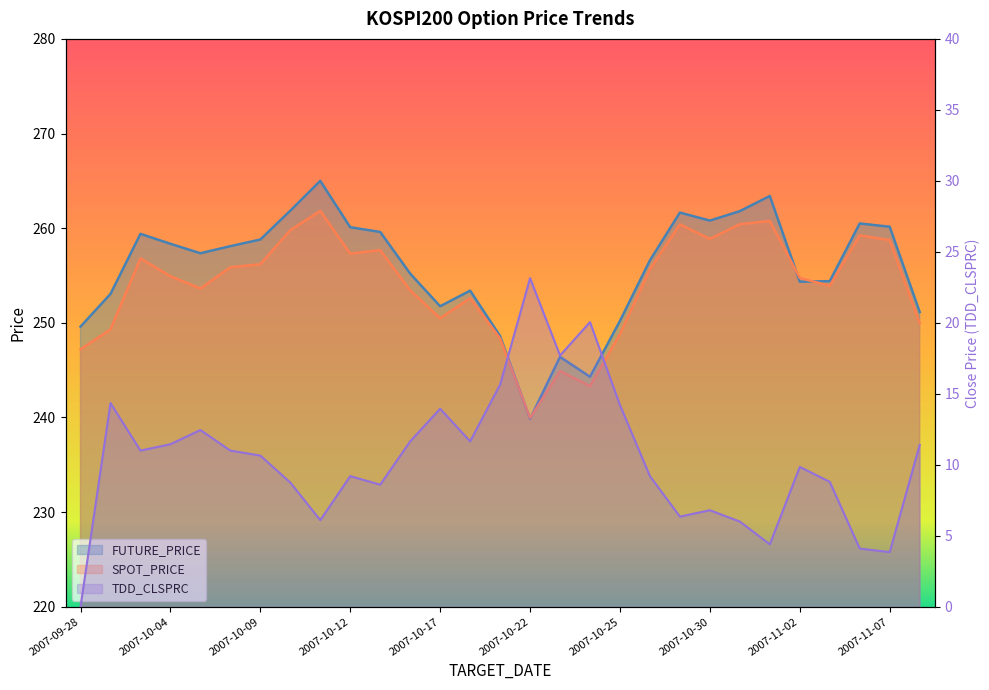

Between 2007-10-25 and 2007-10-18, which is larger?

2007-10-18